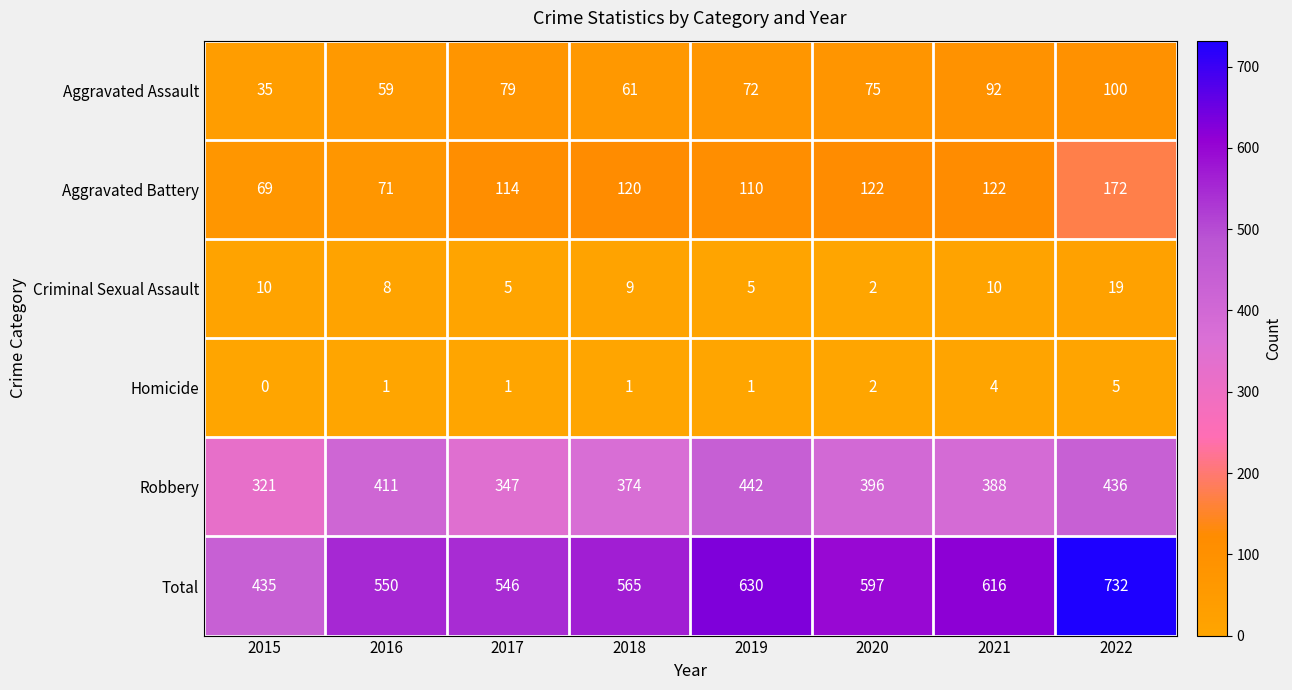

What is the lowest value of the Aggravated Assault series?

35